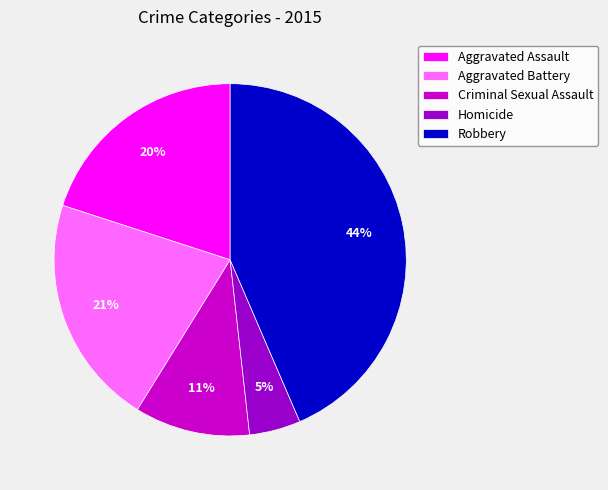

Does Robbery account for over 50% of the chart?

No